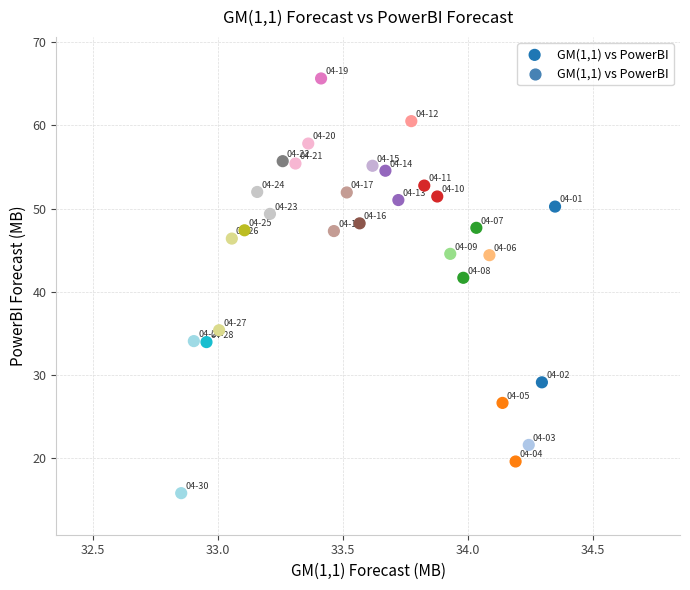

What is the range of Y values (max minus min)?

49.9